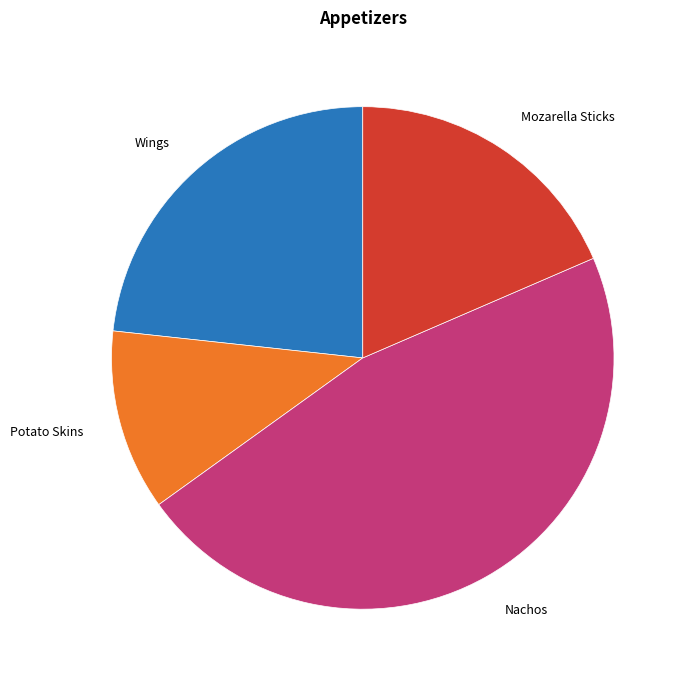

Is there any slice that represents more than half of the pie?

No